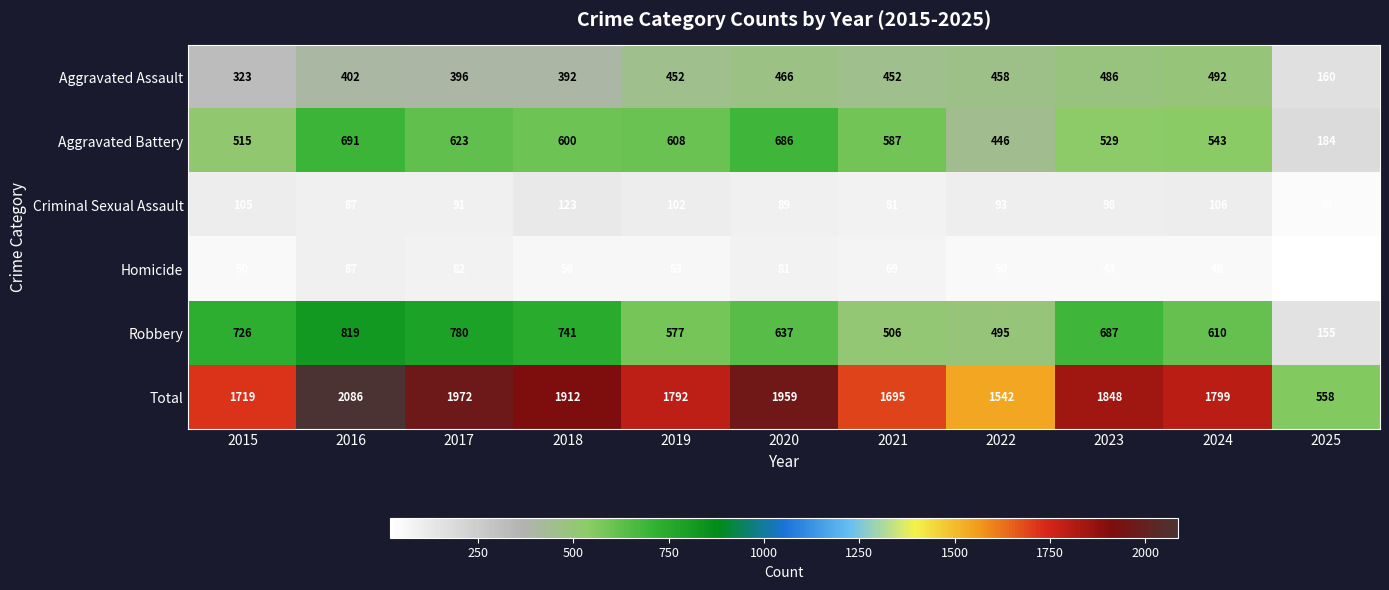

Which series has the largest range (max minus min)?

Total